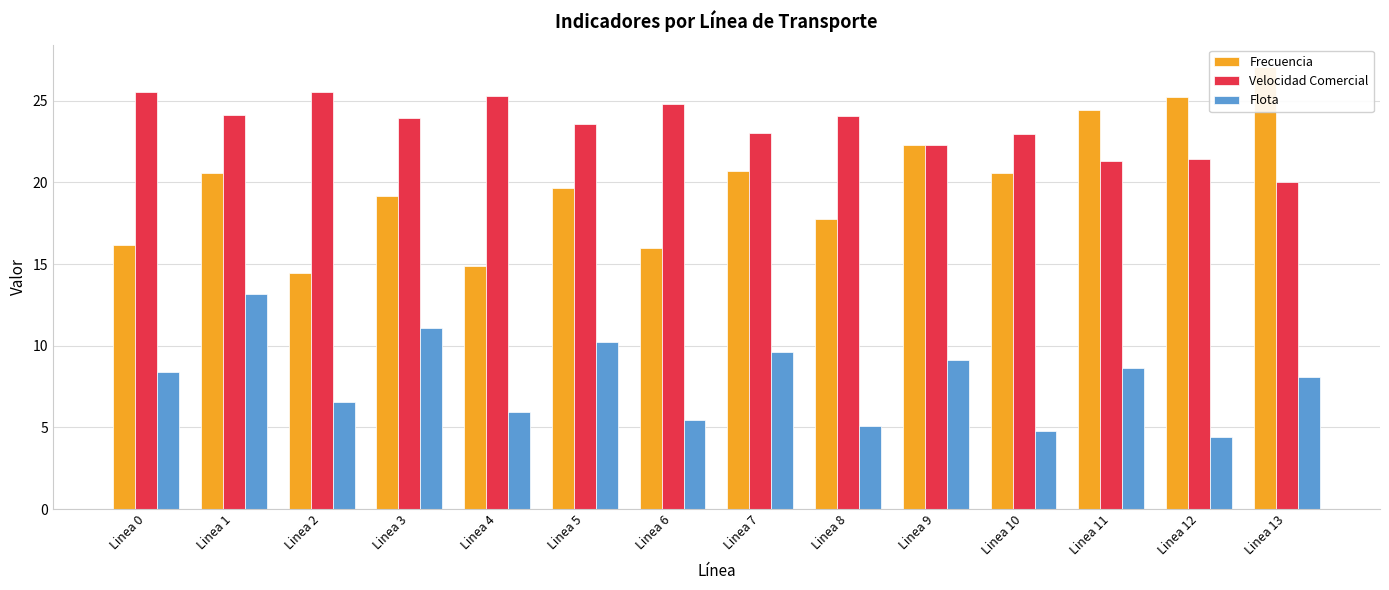

What is the average value of the Velocidad Comercial series?

23.4